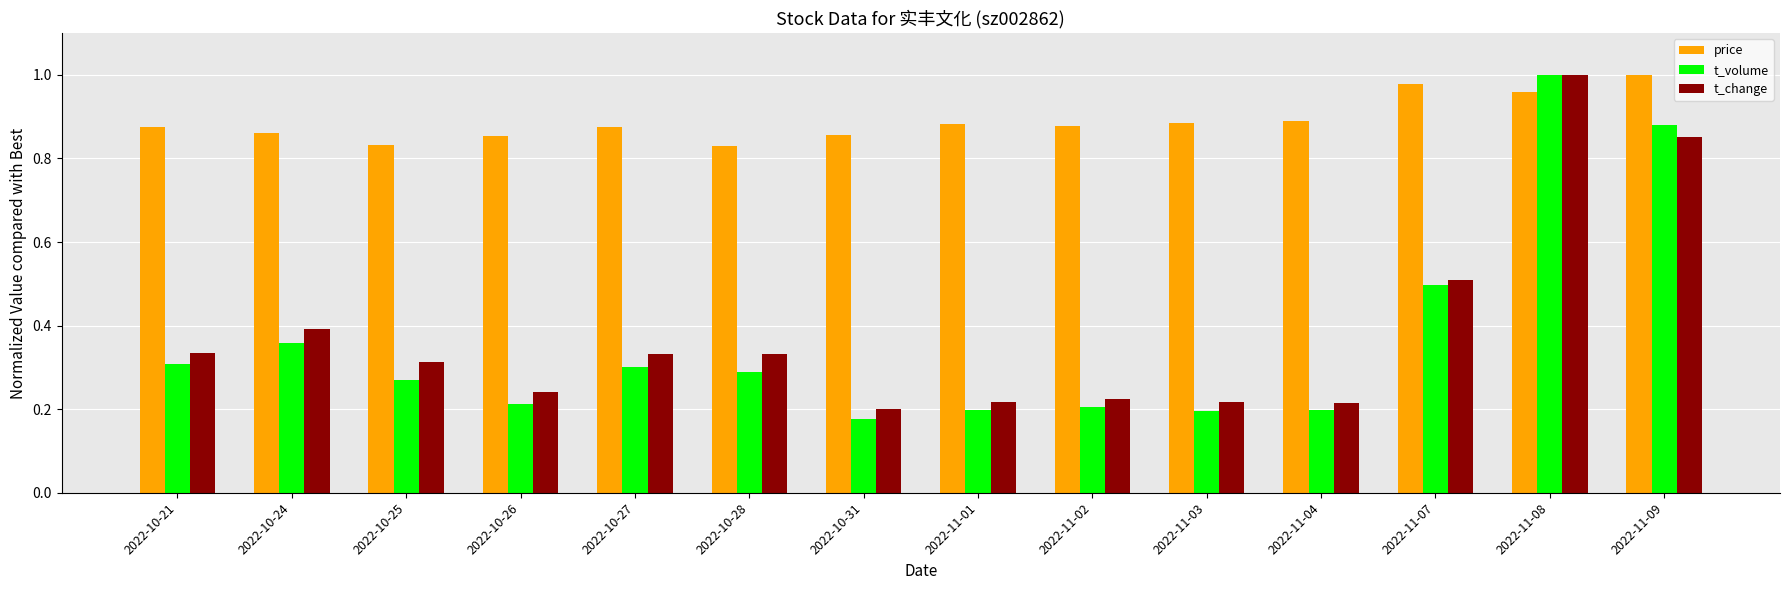

At which category is the sum across all series the highest?

2022-11-08